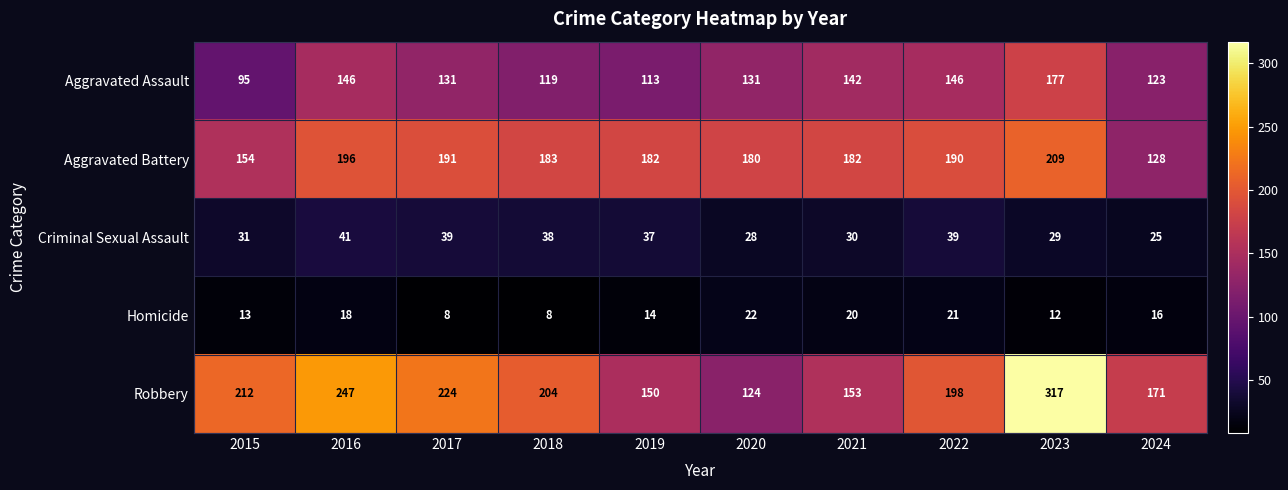

Count the number of data series in this chart.

5